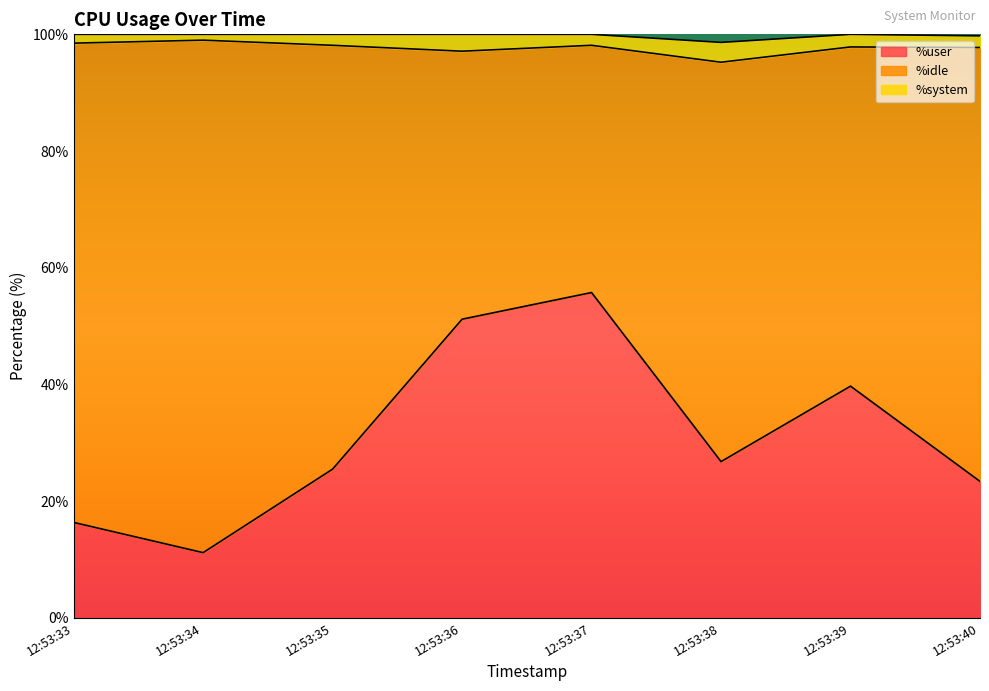

Which category has the highest value across all series?

12:53:34